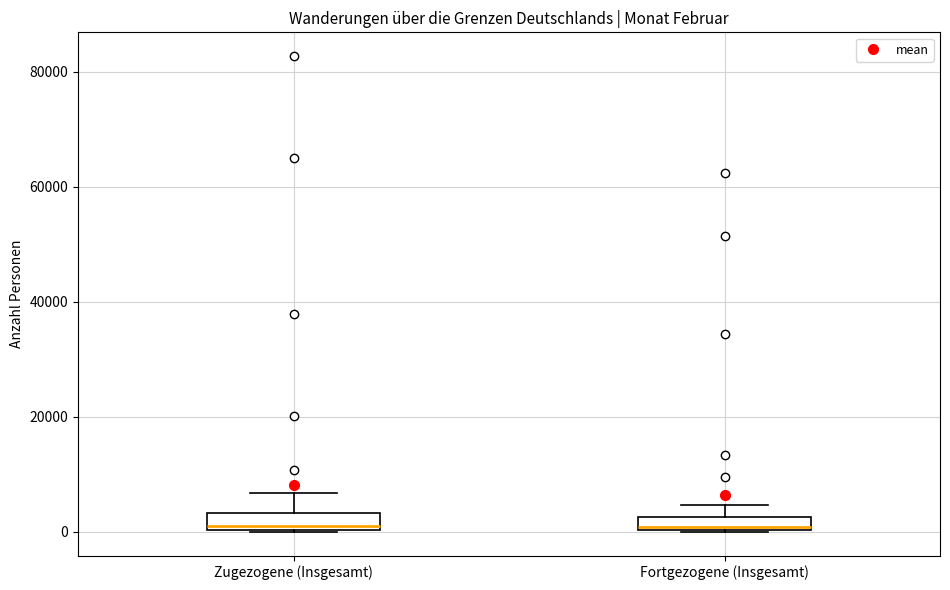

Where is the lower edge of the box for Fortgezogene (Insgesamt) on the y-axis? The values are not printed on the chart, so give them approximately, as read against the axis.

0